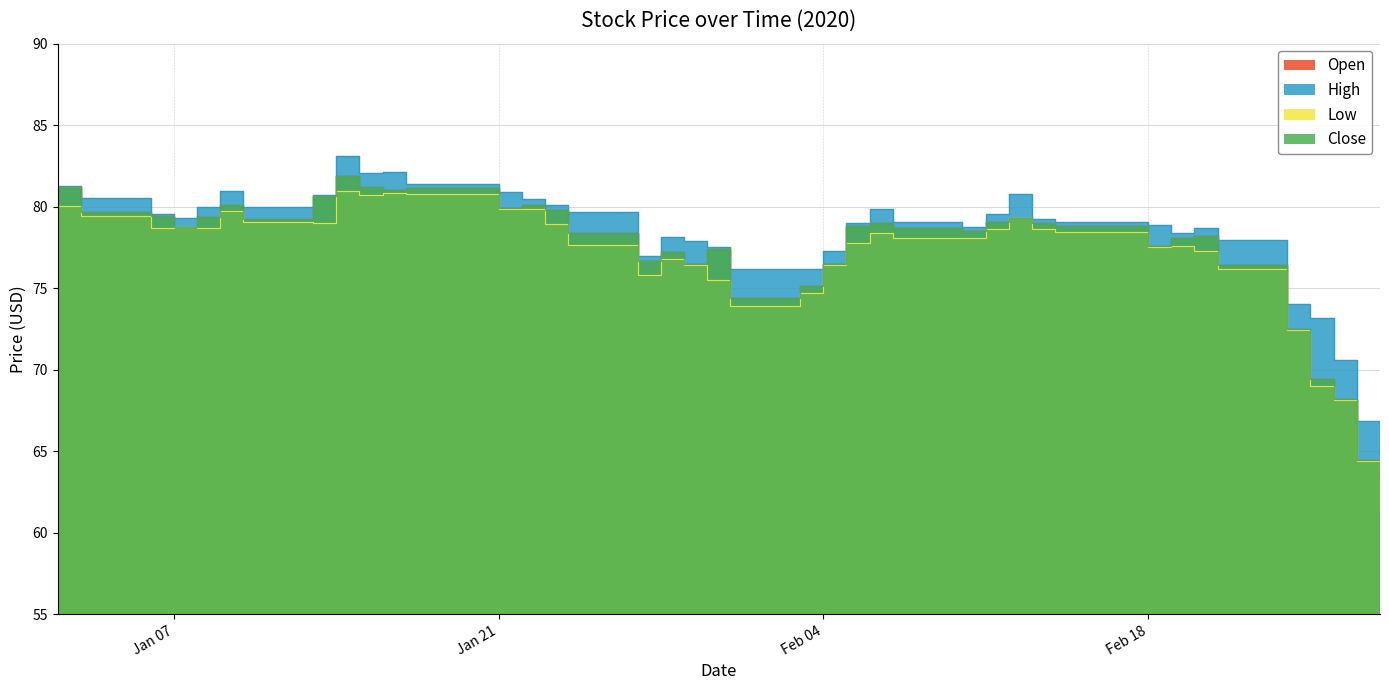

What is the sum of all Open values?

3095.3